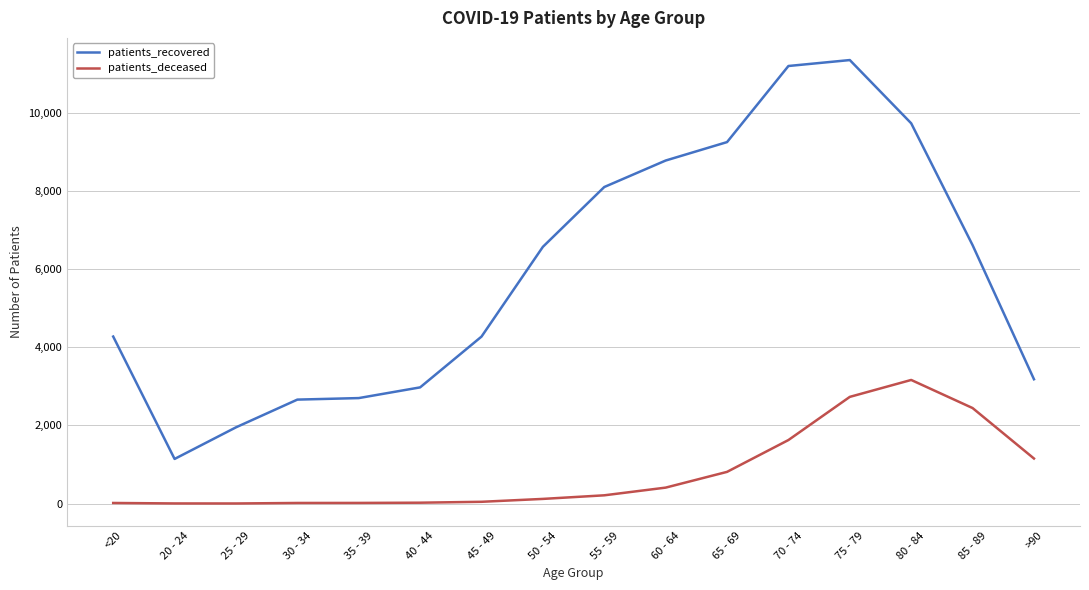

The value of patients_deceased at 85 - 89 is 4265. True or false?

False